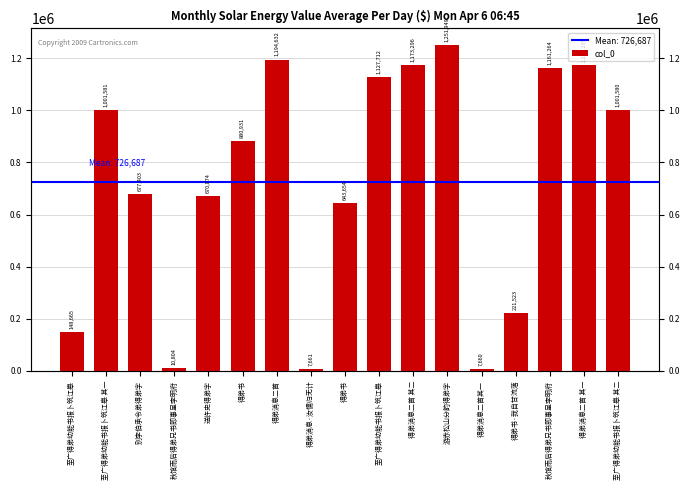

What is the difference between the maximum and minimum values?

1244289